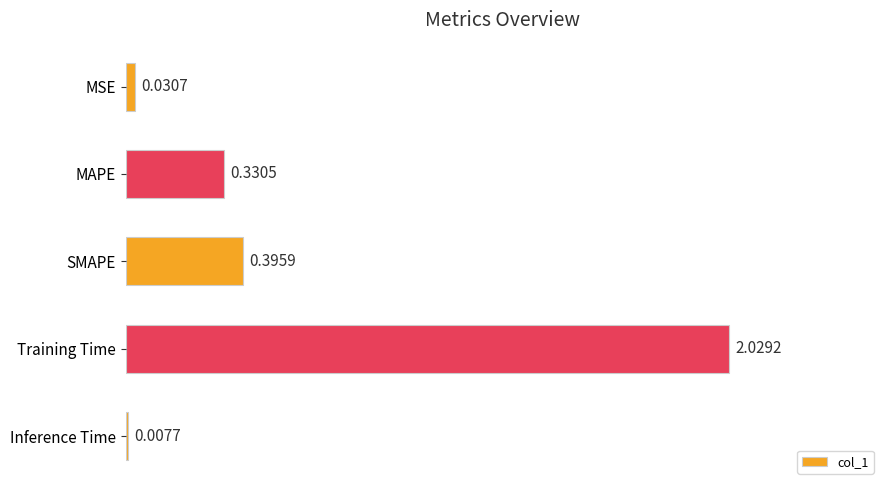

Which label corresponds to the smallest value in the chart?

Inference Time